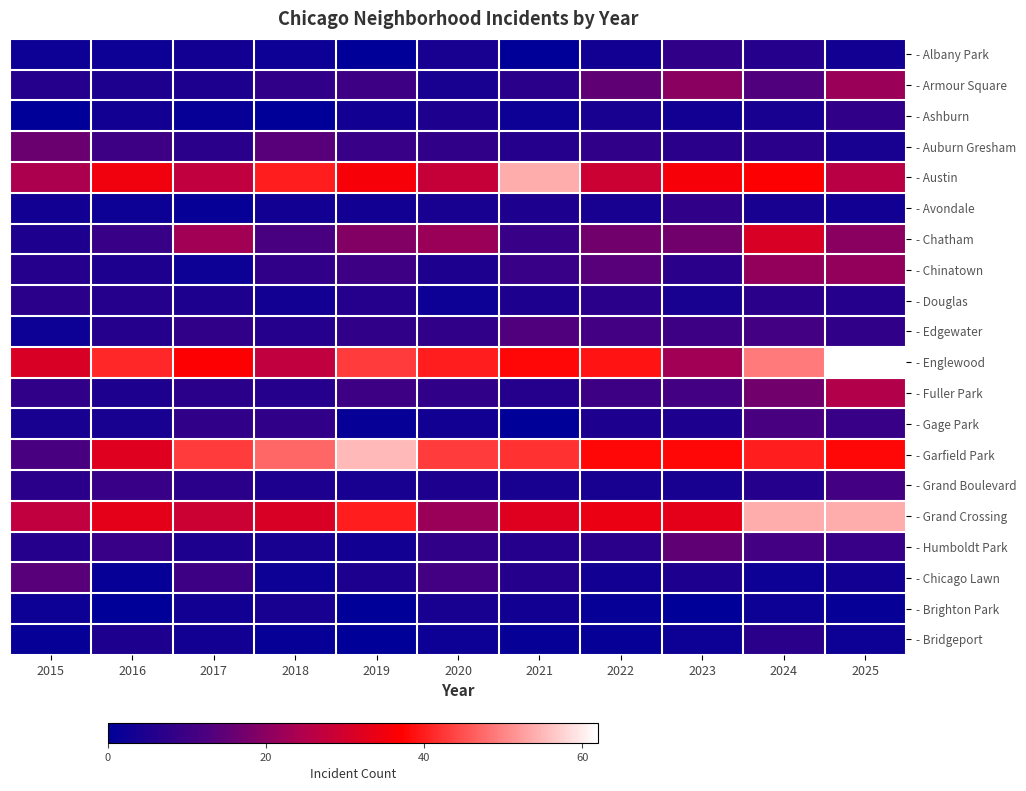

Reading left to right, extract all data points from this chart.

- Albany Park: 2015=2	2016=2	2017=3	2018=2	2019=0	2020=4	2021=0	2022=3	2023=8	2024=6	2025=3
- Armour Square: 2015=6	2016=5	2017=5	2018=8	2019=10	2020=4	2021=7	2022=15	2023=20	2024=13	2025=22
- Ashburn: 2015=0	2016=3	2017=1	2018=0	2019=3	2020=5	2021=2	2022=4	2023=3	2024=4	2025=8
- Auburn Gresham: 2015=16	2016=10	2017=7	2018=14	2019=9	2020=8	2021=6	2022=8	2023=7	2024=7	2025=4
- Austin: 2015=24	2016=35	2017=27	2018=40	2019=36	2020=28	2021=54	2022=29	2023=36	2024=37	2025=26
- Avondale: 2015=3	2016=2	2017=1	2018=3	2019=3	2020=4	2021=5	2022=4	2023=8	2024=4	2025=3
- Chatham: 2015=5	2016=9	2017=23	2018=12	2019=19	2020=22	2021=9	2022=17	2023=17	2024=31	2025=20
- Chinatown: 2015=6	2016=5	2017=2	2018=8	2019=10	2020=5	2021=9	2022=14	2023=7	2024=21	2025=21
- Douglas: 2015=7	2016=6	2017=5	2018=3	2019=6	2020=2	2021=5	2022=7	2023=4	2024=7	2025=6
- Edgewater: 2015=2	2016=6	2017=8	2018=6	2019=8	2020=8	2021=13	2022=11	2023=10	2024=11	2025=8
- Englewood: 2015=31	2016=41	2017=37	2018=27	2019=43	2020=40	2021=38	2022=39	2023=23	2024=49	2025=62
- Fuller Park: 2015=8	2016=5	2017=7	2018=6	2019=10	2020=8	2021=6	2022=10	2023=11	2024=17	2025=25
- Gage Park: 2015=4	2016=4	2017=8	2018=8	2019=1	2020=3	2021=0	2022=5	2023=5	2024=12	2025=9
- Garfield Park: 2015=12	2016=32	2017=43	2018=47	2019=55	2020=43	2021=42	2022=38	2023=38	2024=40	2025=38
- Grand Boulevard: 2015=7	2016=9	2017=7	2018=5	2019=4	2020=5	2021=4	2022=4	2023=4	2024=6	2025=11
- Grand Crossing: 2015=27	2016=33	2017=29	2018=31	2019=40	2020=22	2021=32	2022=34	2023=33	2024=54	2025=54
- Humboldt Park: 2015=6	2016=9	2017=5	2018=4	2019=3	2020=8	2021=6	2022=7	2023=15	2024=11	2025=9
- Chicago Lawn: 2015=14	2016=1	2017=10	2018=2	2019=5	2020=11	2021=6	2022=3	2023=5	2024=2	2025=3
- Brighton Park: 2015=2	2016=0	2017=3	2018=4	2019=0	2020=4	2021=3	2022=1	2023=0	2024=2	2025=1
- Bridgeport: 2015=1	2016=5	2017=3	2018=1	2019=0	2020=2	2021=1	2022=1	2023=2	2024=7	2025=2